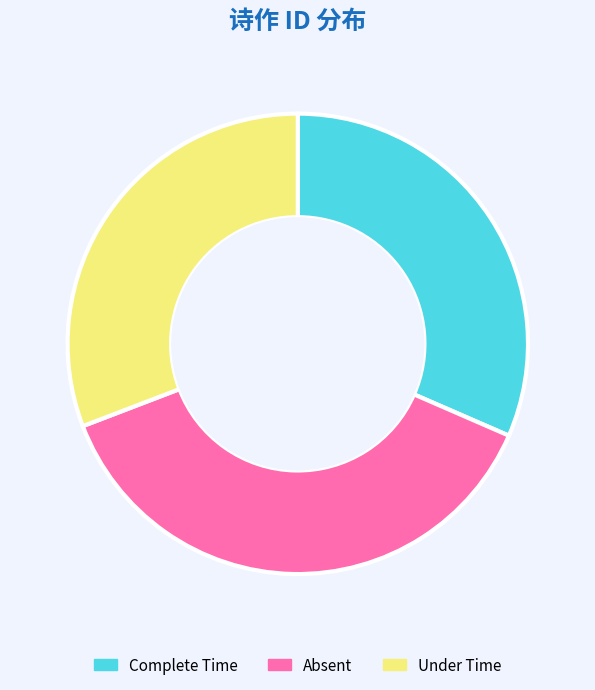

Count the number of slices in the pie.

3